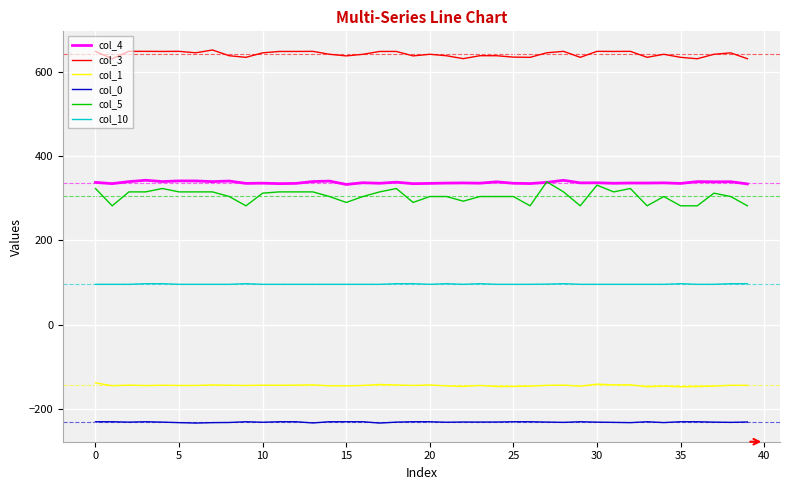

At how many categories does at least one series exceed 283?

40